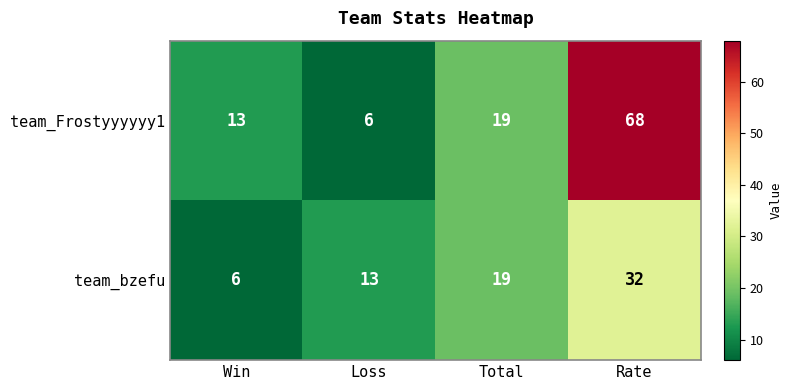

Reading left to right, extract all data points from this chart.

team_Frostyyyyyy1: Win=13	Loss=6	Total=19	Rate=68
team_bzefu: Win=6	Loss=13	Total=19	Rate=32